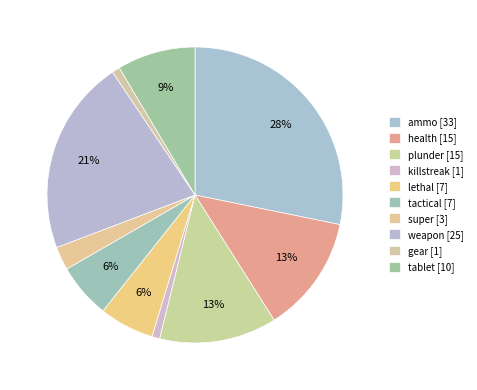

Is it true that lethal is 1% of the pie?

False